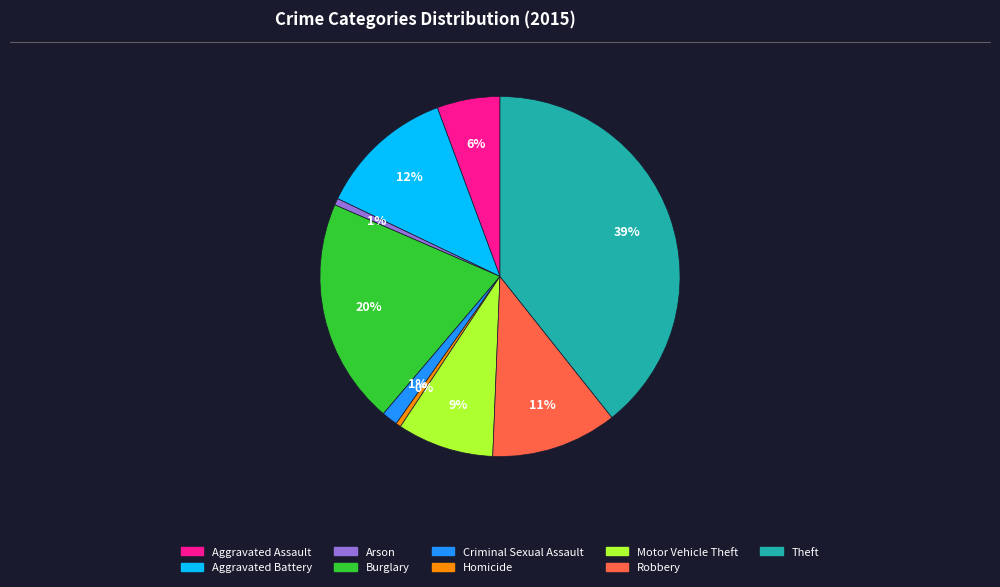

True or false: Homicide accounts for 7% of the total.

False